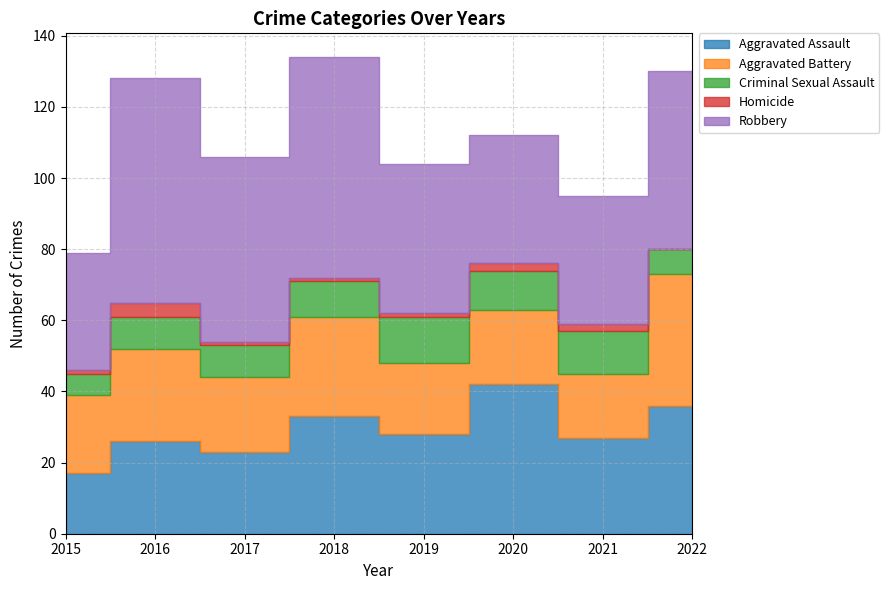

Which series has the largest range (max minus min)?

Robbery